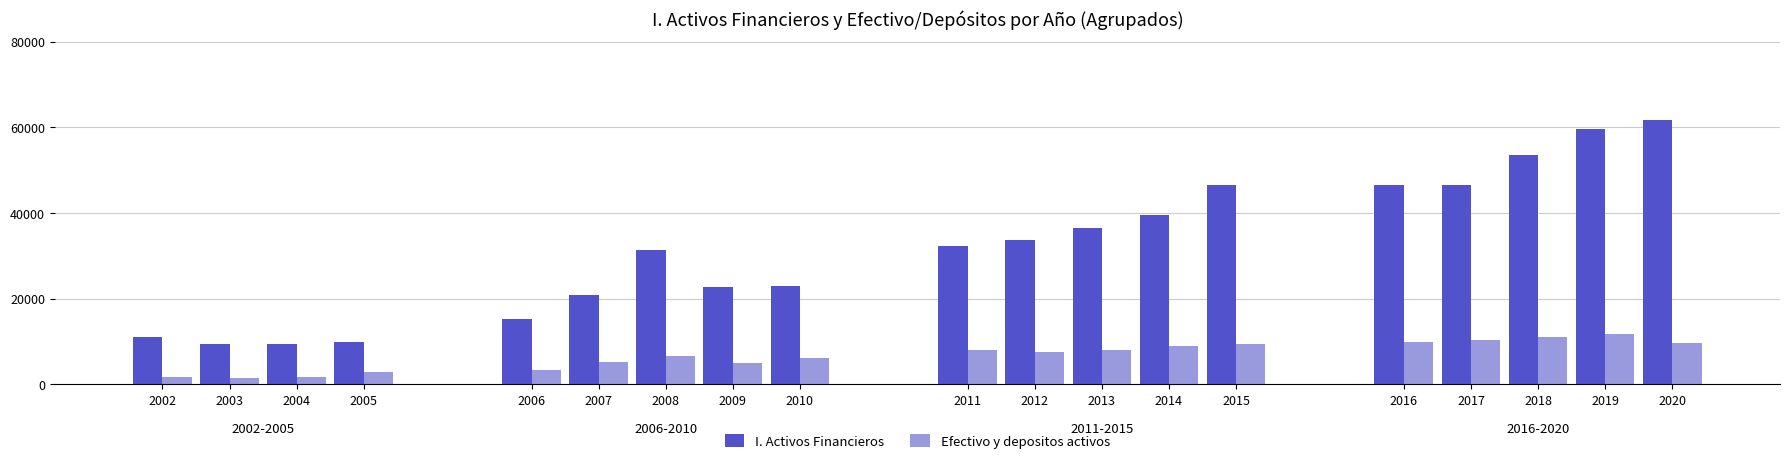

At which label does Efectivo y depositos activos reach its peak?

2019